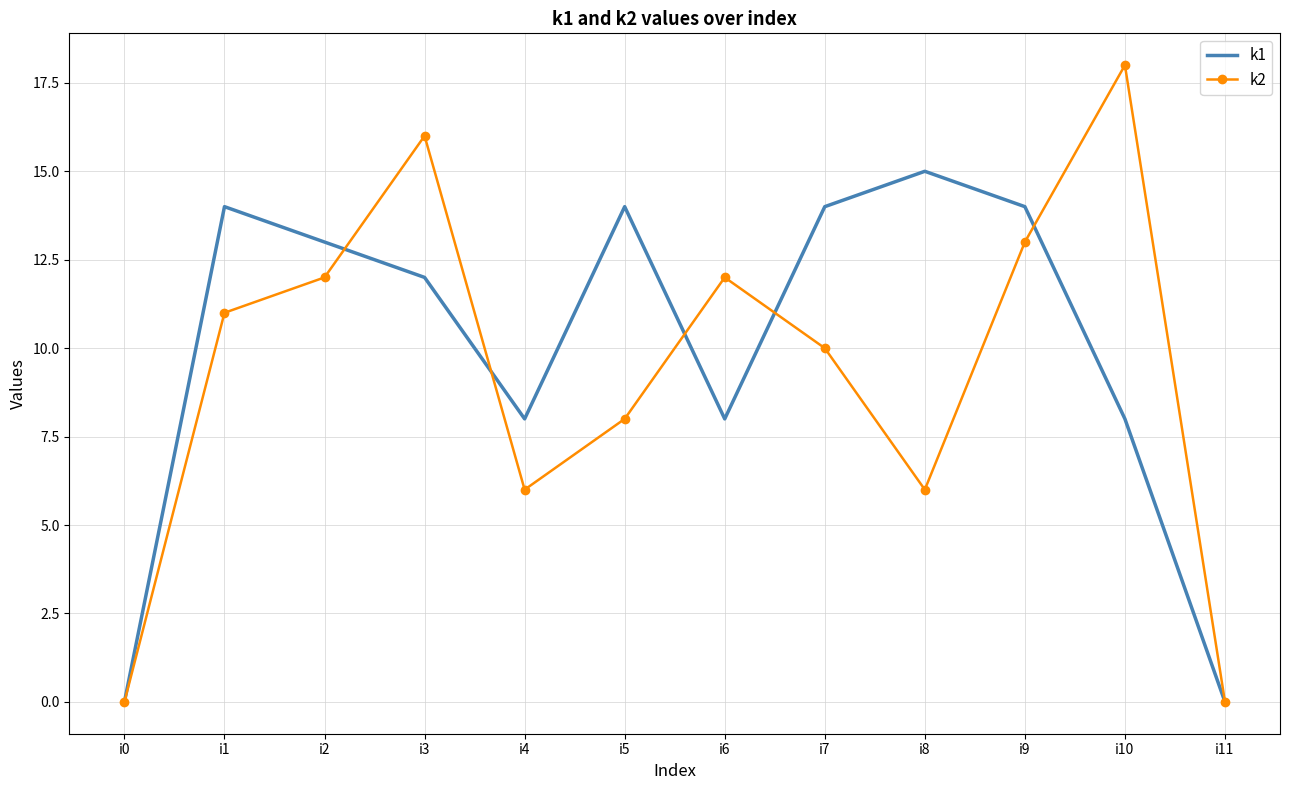

How many interior local valleys does the k1 series have?

2